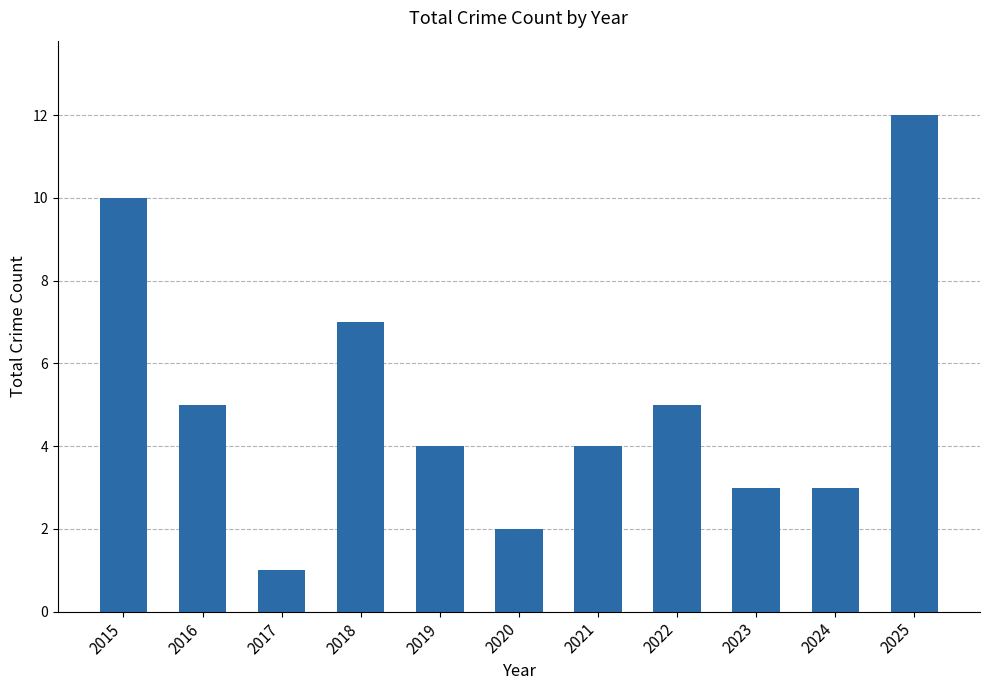

What is the change in value from 2019 to 2022?

+1